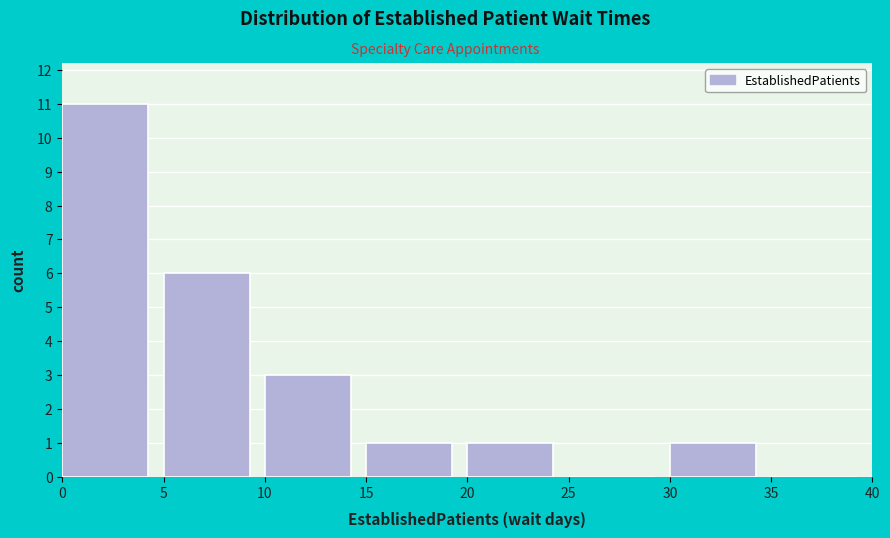

Reading left to right, transcribe this chart: for each bar, give the range it covers on the x-axis and its height. The values are not printed on the chart, so give them approximately, as read against the axis.

0 to 5: 11
5 to 10: 6
10 to 15: 3
15 to 20: 1
20 to 25: 1
25 to 30: 0
30 to 35: 1
35 to 40: 0